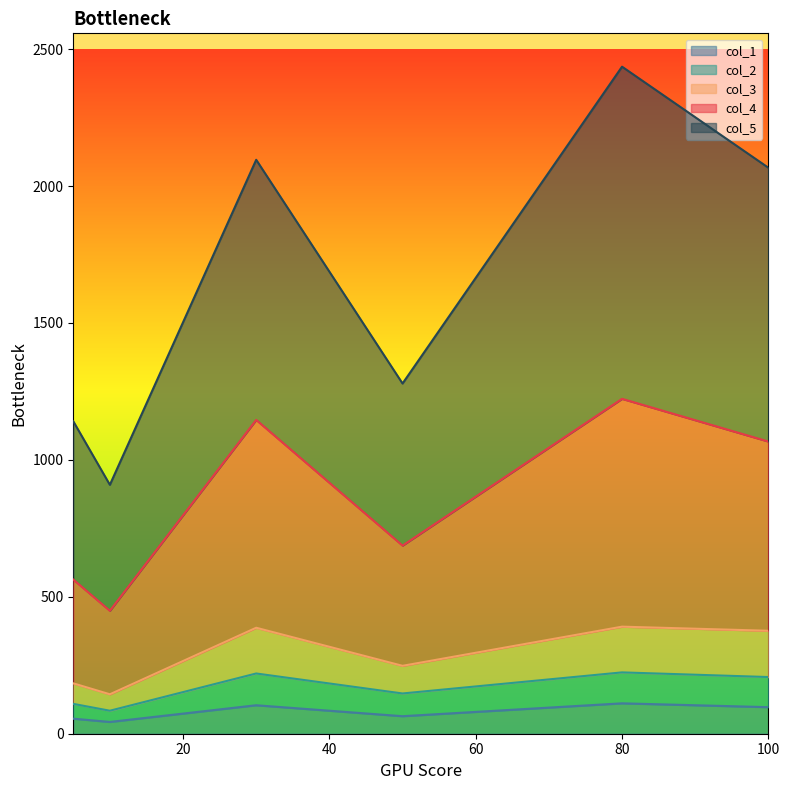

True or false: col_2 and col_3 cross at least once.

False